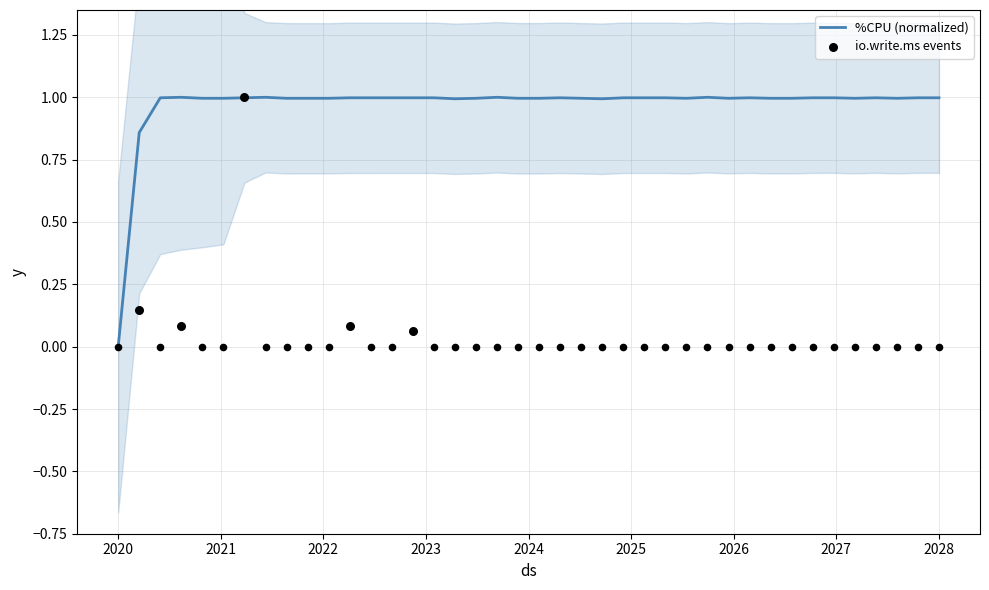

Which has a higher value, 22 or 52?

22